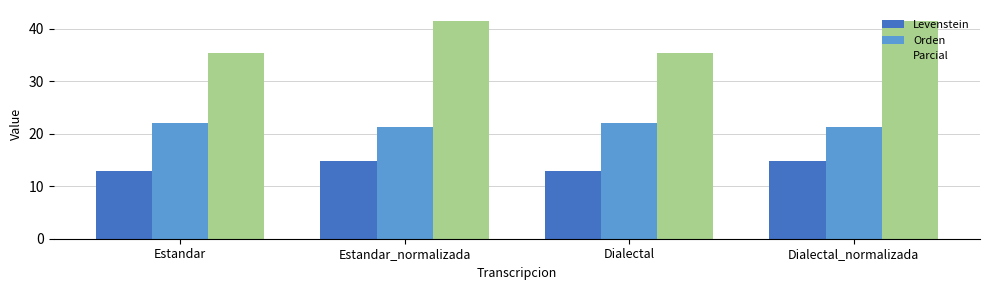

How many bars are there in each group?

3